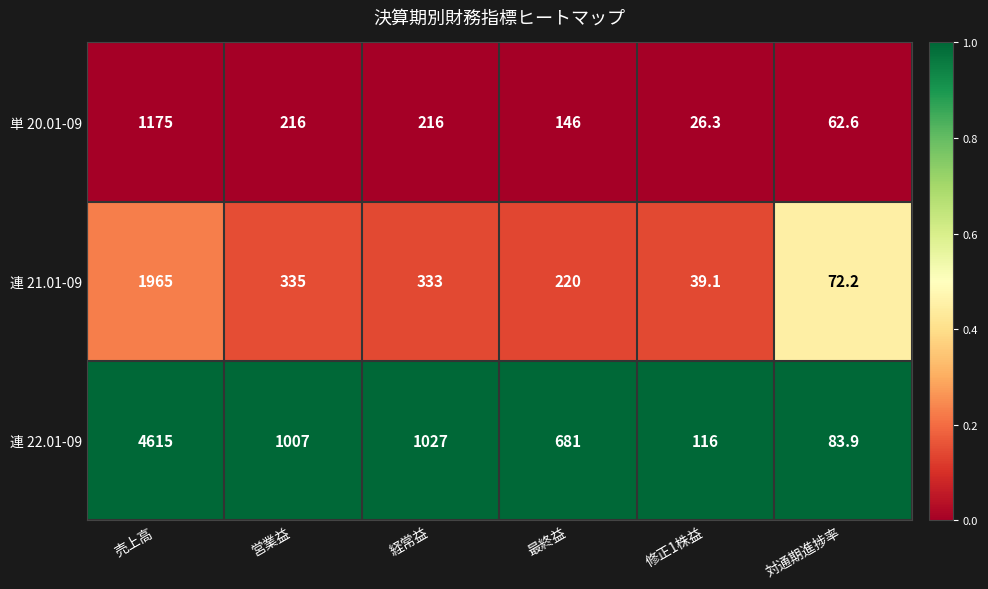

List the series in order of their peak value, highest first.

連 22.01-09, 連 21.01-09, 単 20.01-09